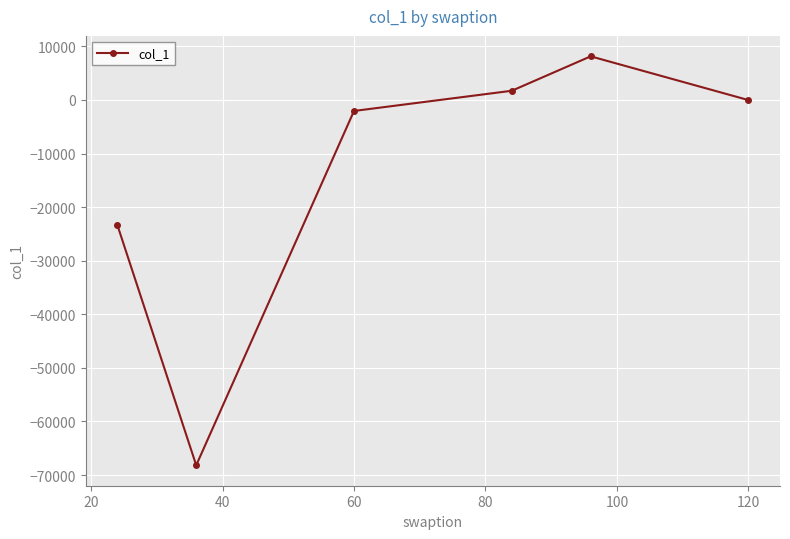

Does the chart have visible grid lines?

Yes